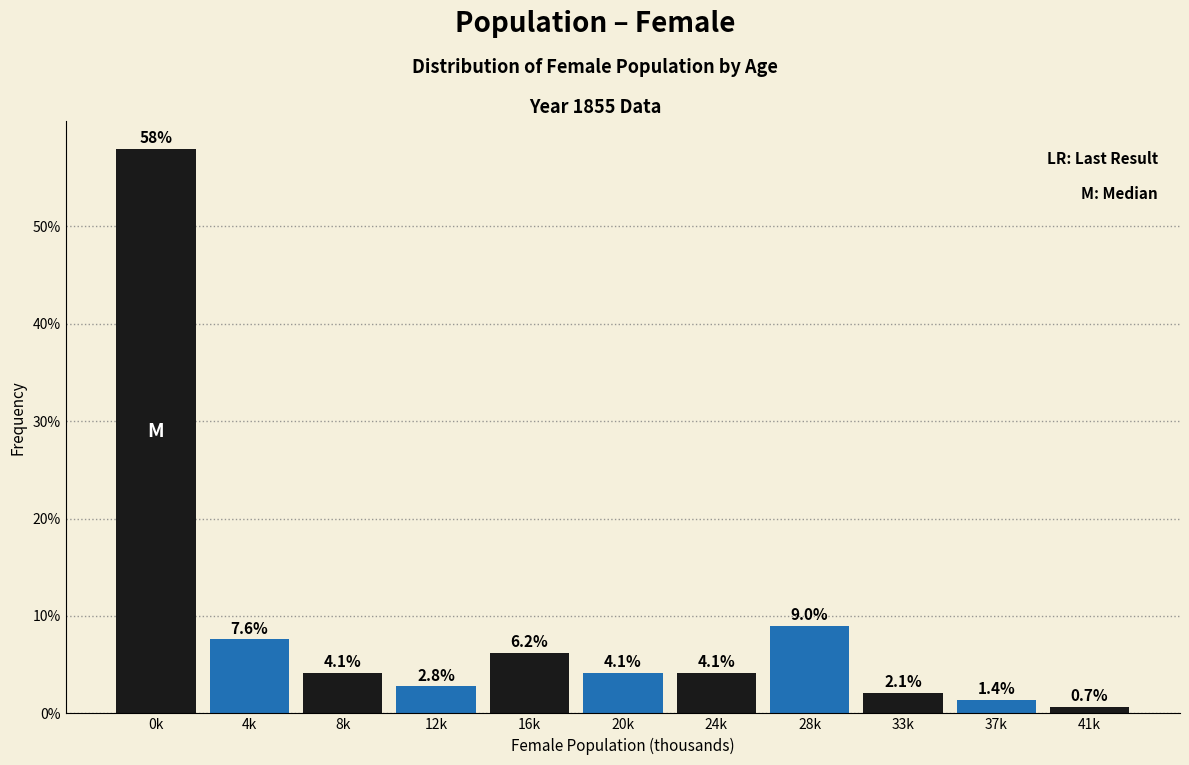

Reading left to right, transcribe all the data shown in this chart.

57.9	7.6	4.1	2.8	6.2	4.1	4.1	9.0	2.1	1.4	0.7